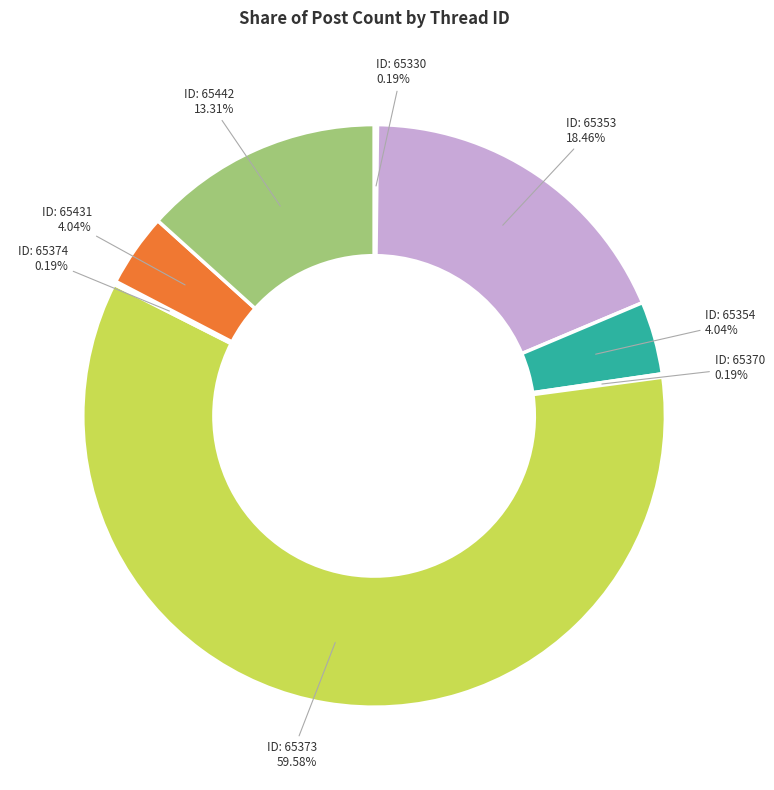

Is there any slice that represents more than half of the pie?

Yes